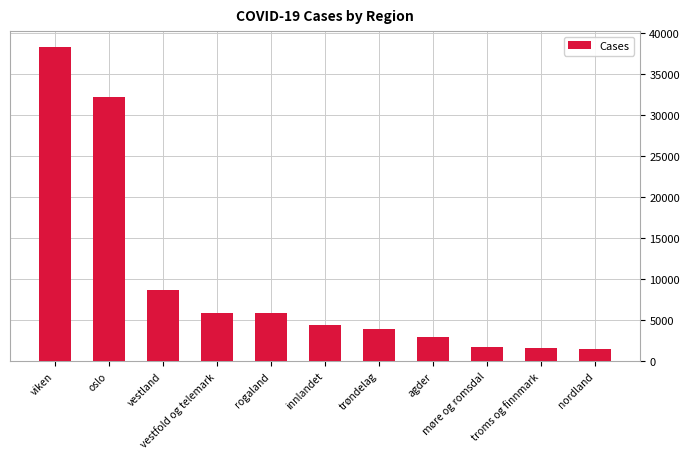

How many categories are shown in the chart?

11